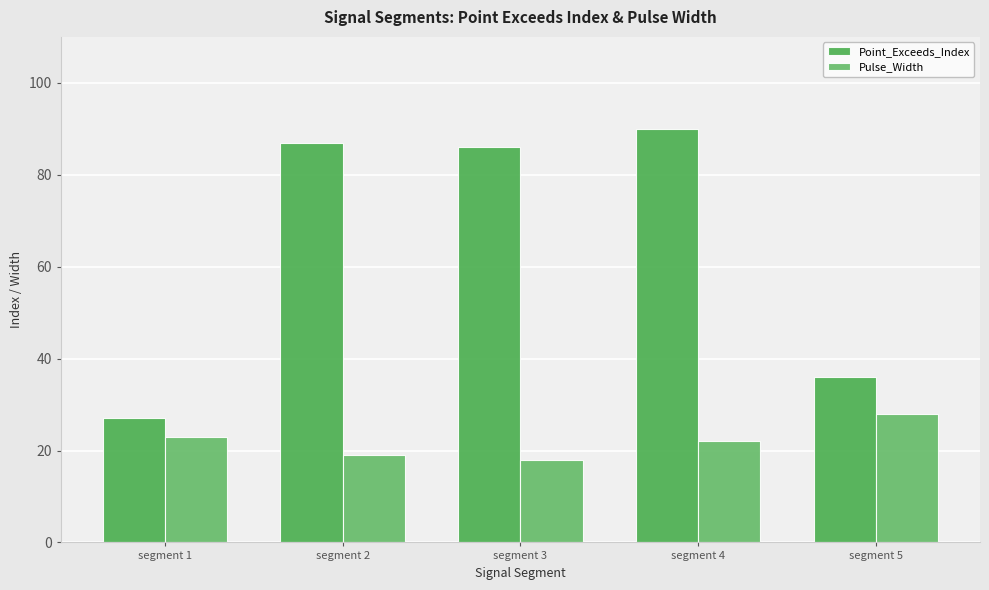

The Pulse_Width series shows 19 at segment 2. True or false?

True